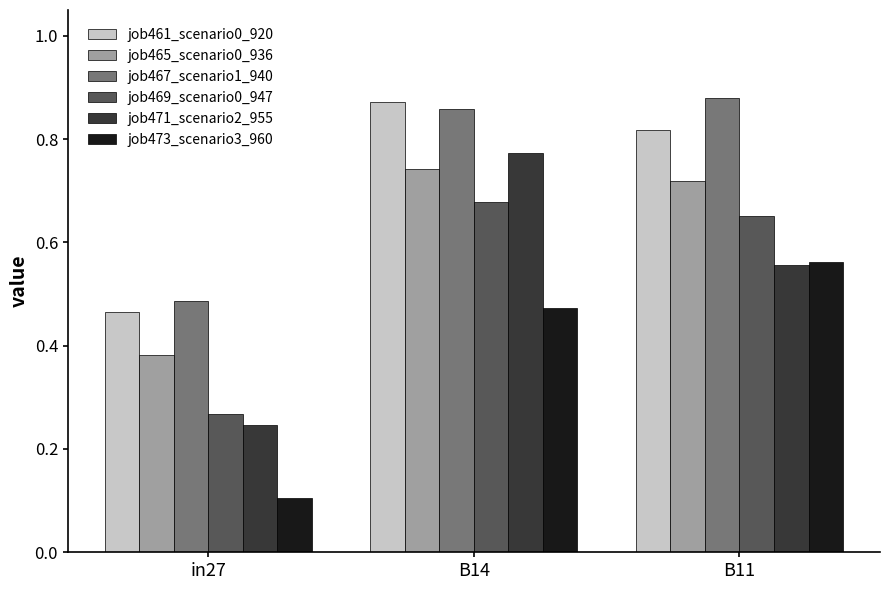

How many distinct data groups are displayed?

6